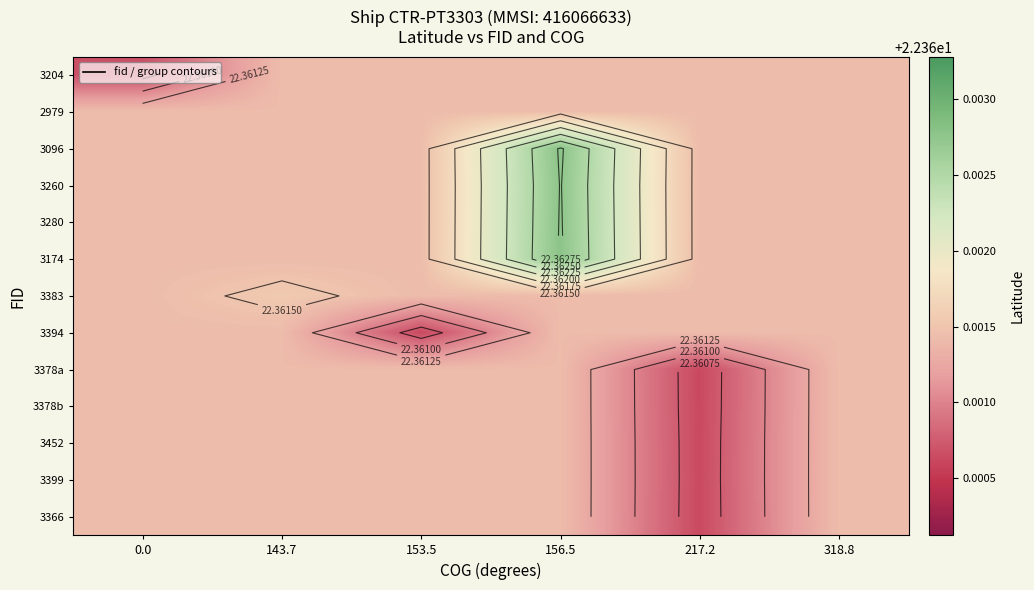

Which has a higher value, 156.5 or 318.8?

156.5